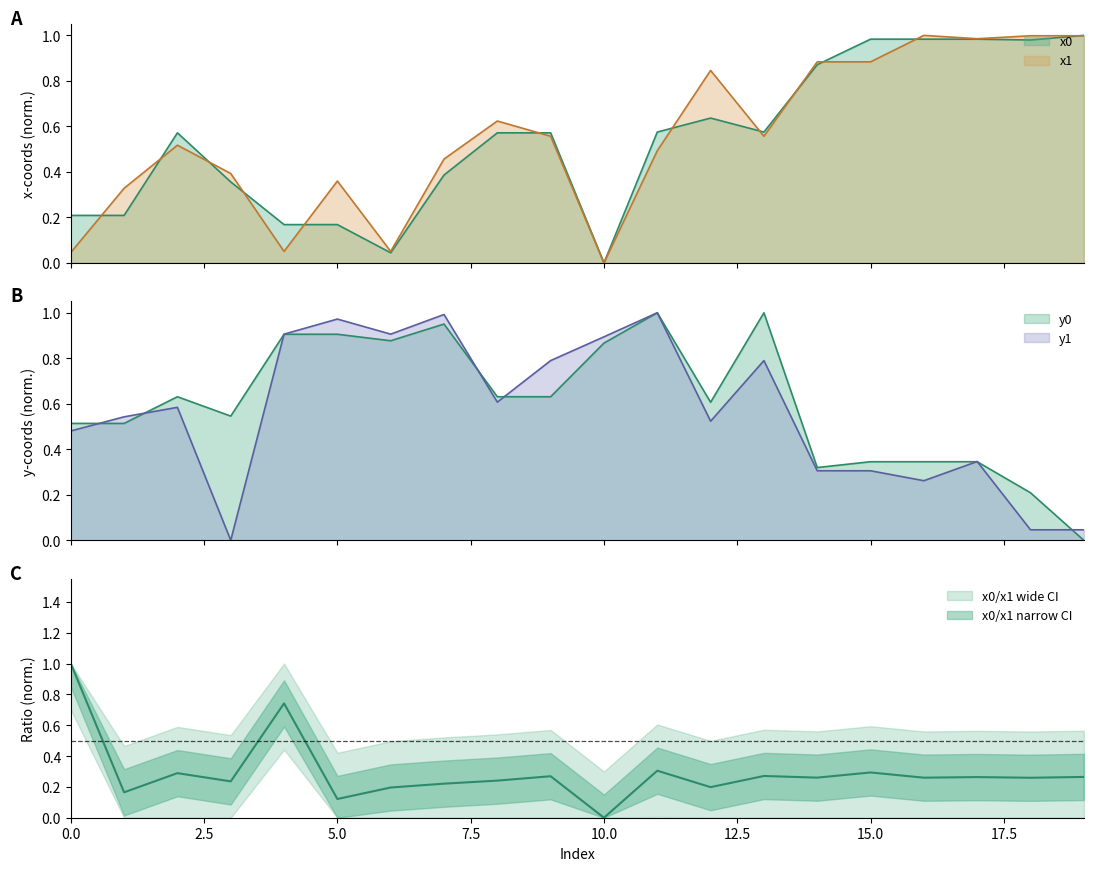

Which series has the widest spread of values?

x0